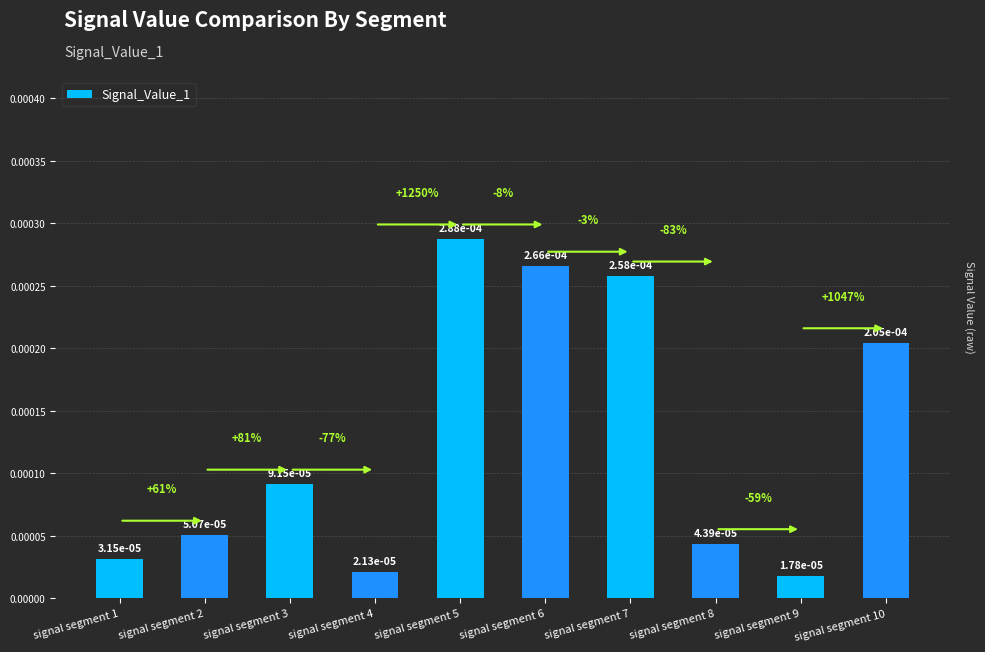

Rank the categories by value from highest to lowest.

signal segment 5, signal segment 6, signal segment 7, signal segment 10, signal segment 3, signal segment 2, signal segment 8, signal segment 1, signal segment 4, signal segment 9